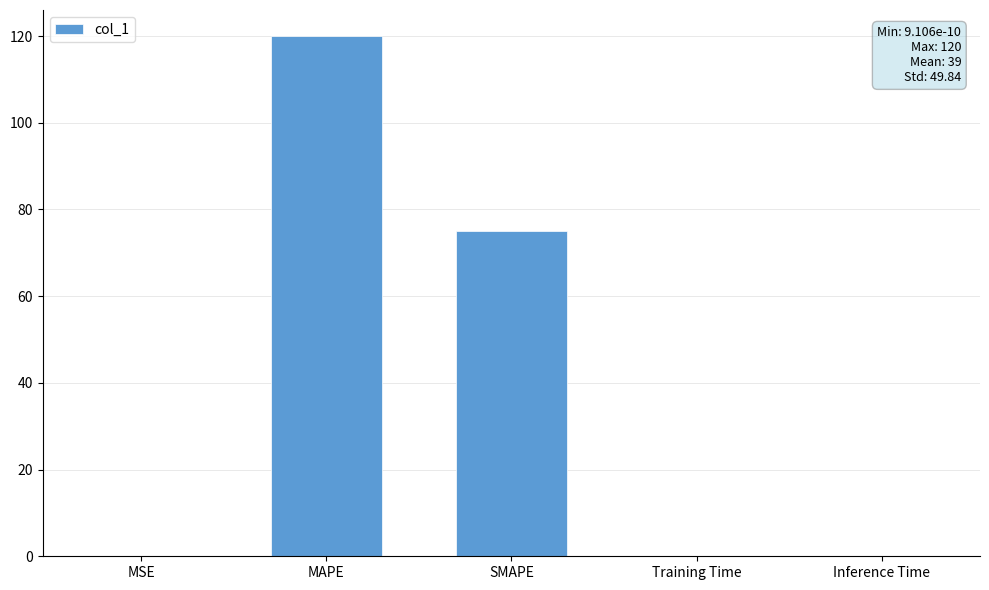

What is the greatest value displayed?

120.0